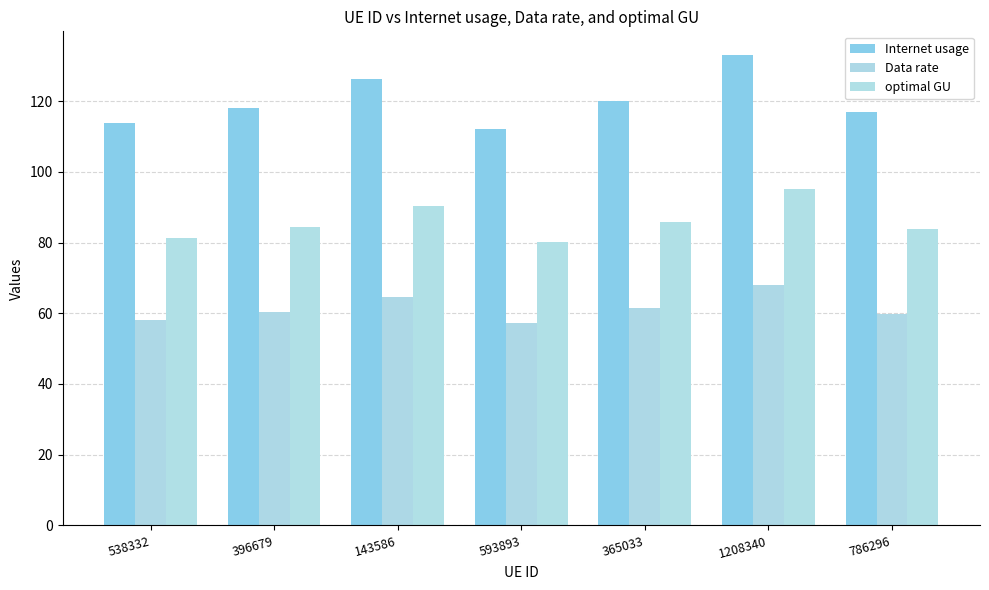

At which label does Internet usage first exceed 117?

396679